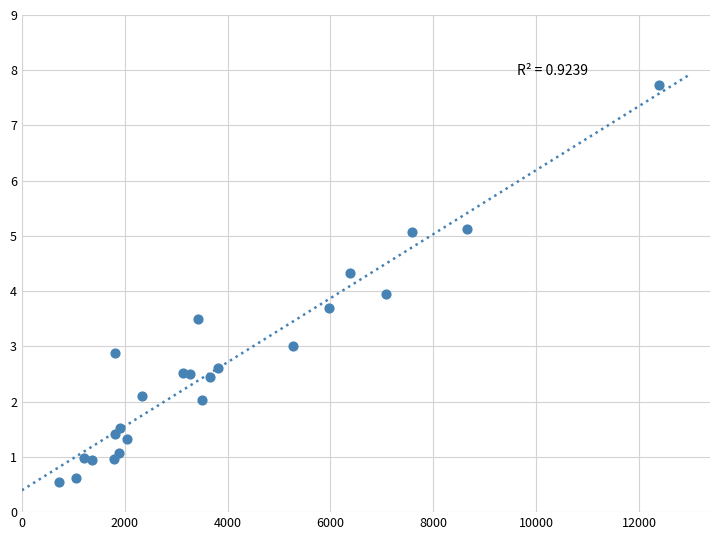

What is the range of X values (max minus min)?

11.7